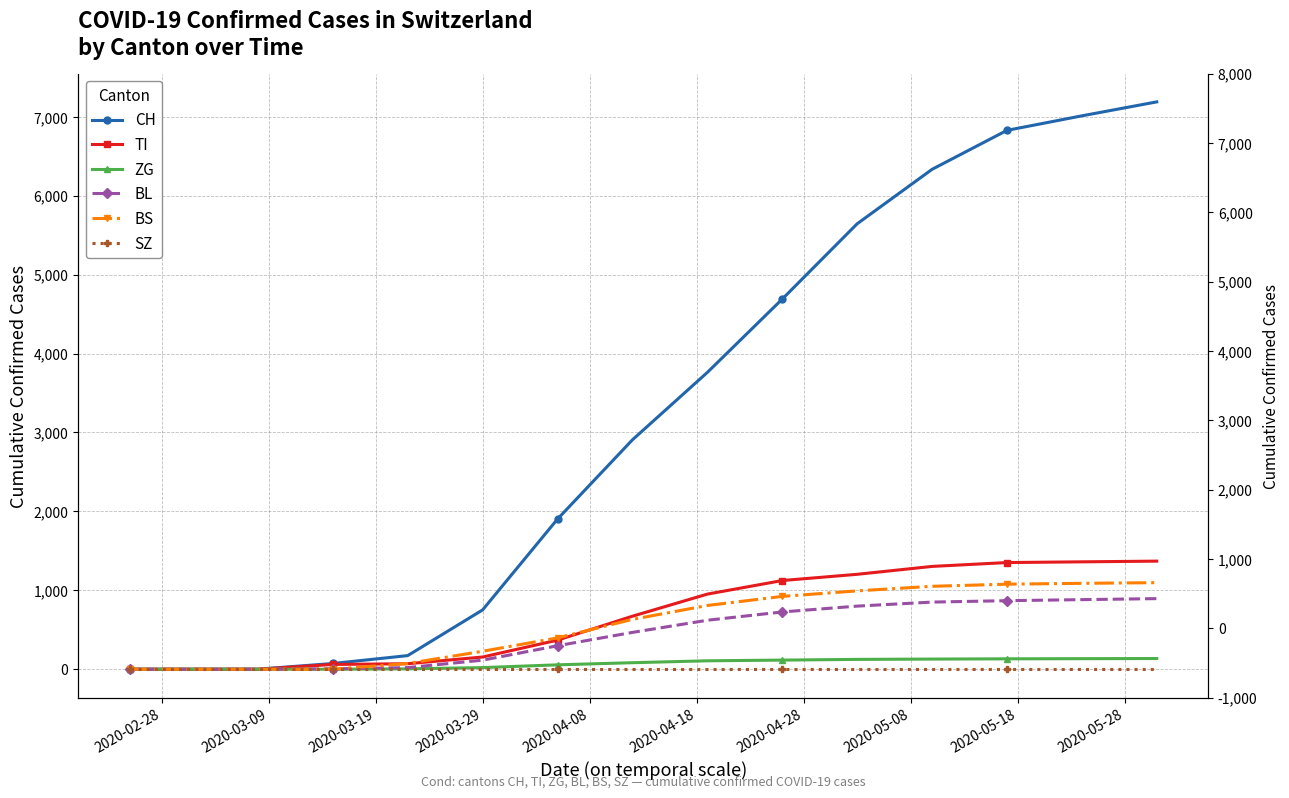

What is the greatest value displayed?

7189